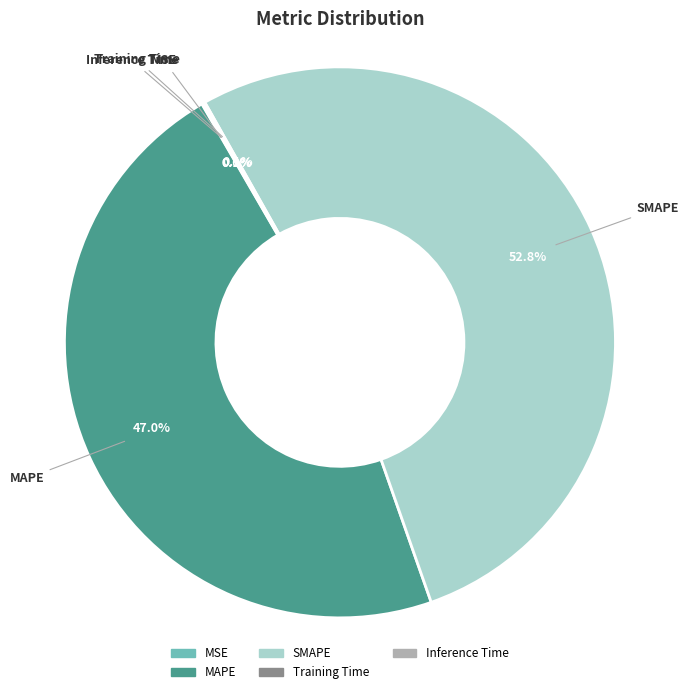

Does SMAPE account for over 50% of the chart?

Yes